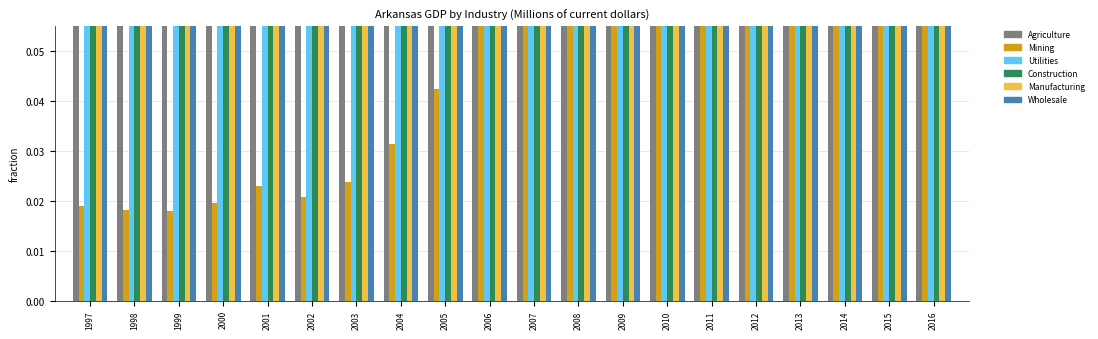

The Construction series shows 0.2 at 2001. True or false?

False